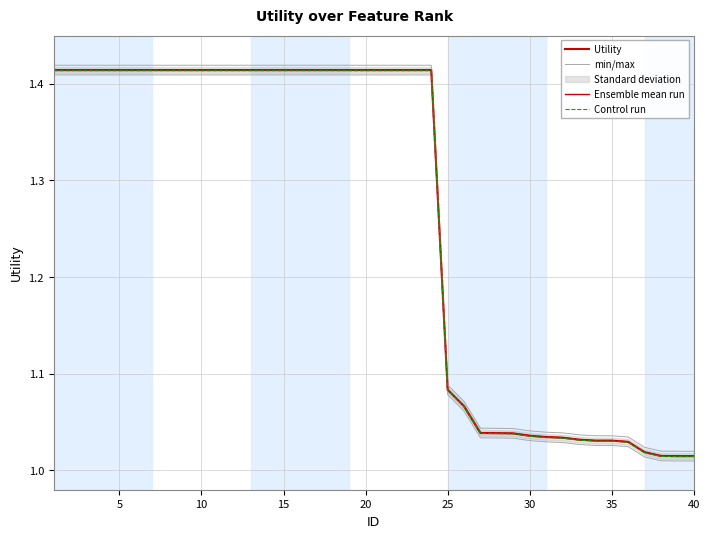

True or false: Control run has more than 0 interior local peaks.

False